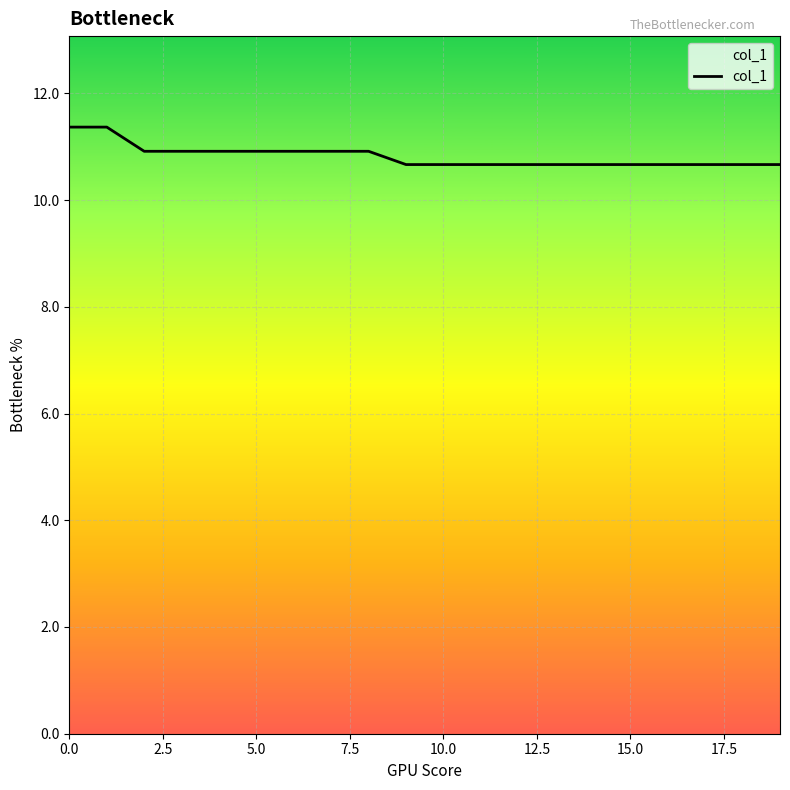

What is the difference between the maximum and minimum values?

0.7